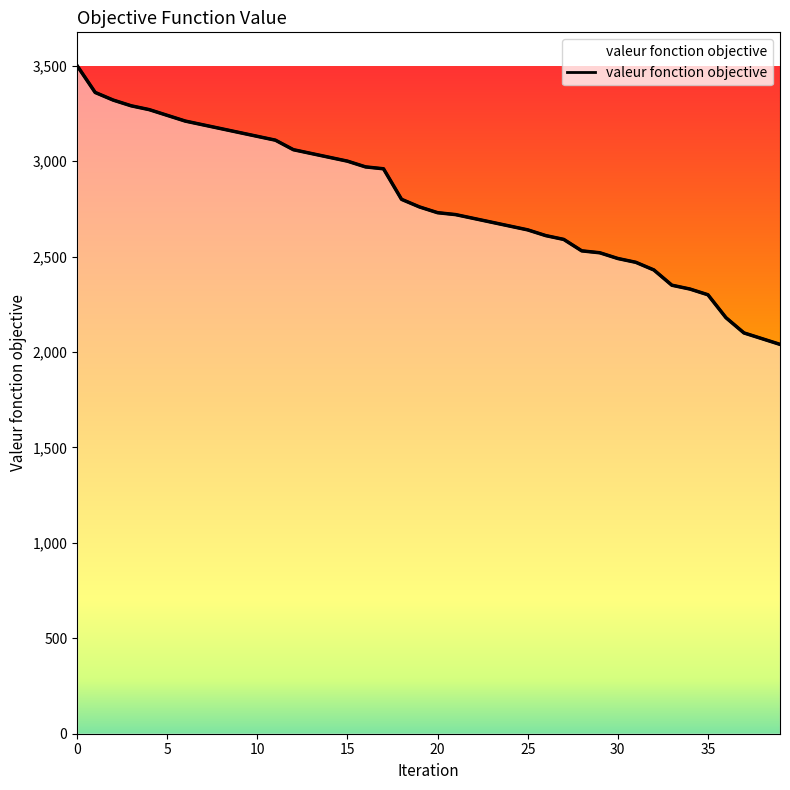

Approximately how many times larger is the value at 39 compared to 22?

0.8